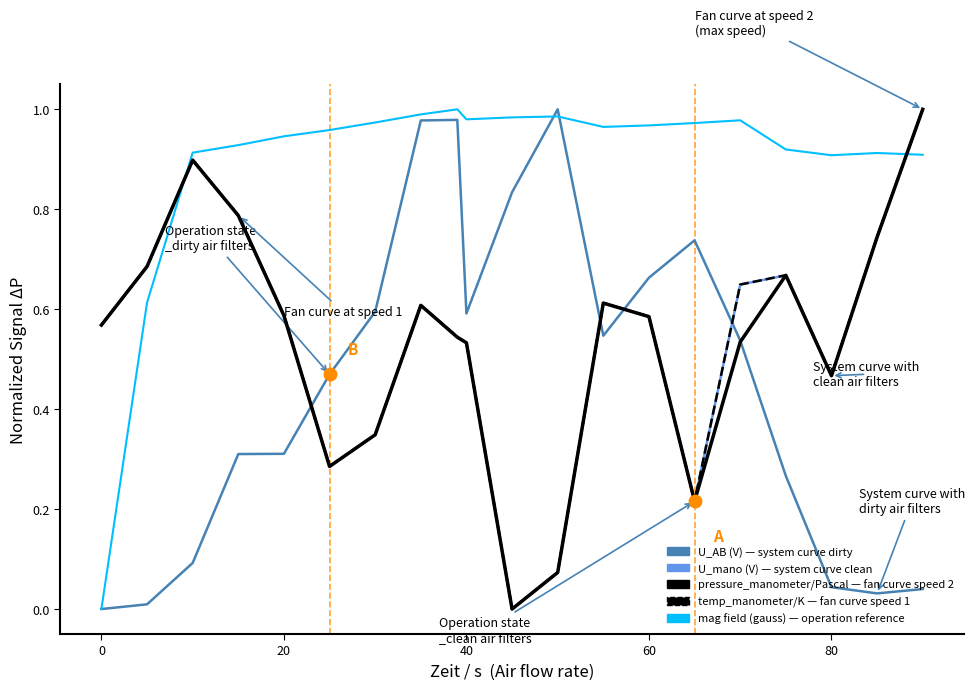

After their last crossing, which series has the higher values: U_AB (V) — system curve dirty or temp_manometer/K — fan curve speed 1?

temp_manometer/K — fan curve speed 1